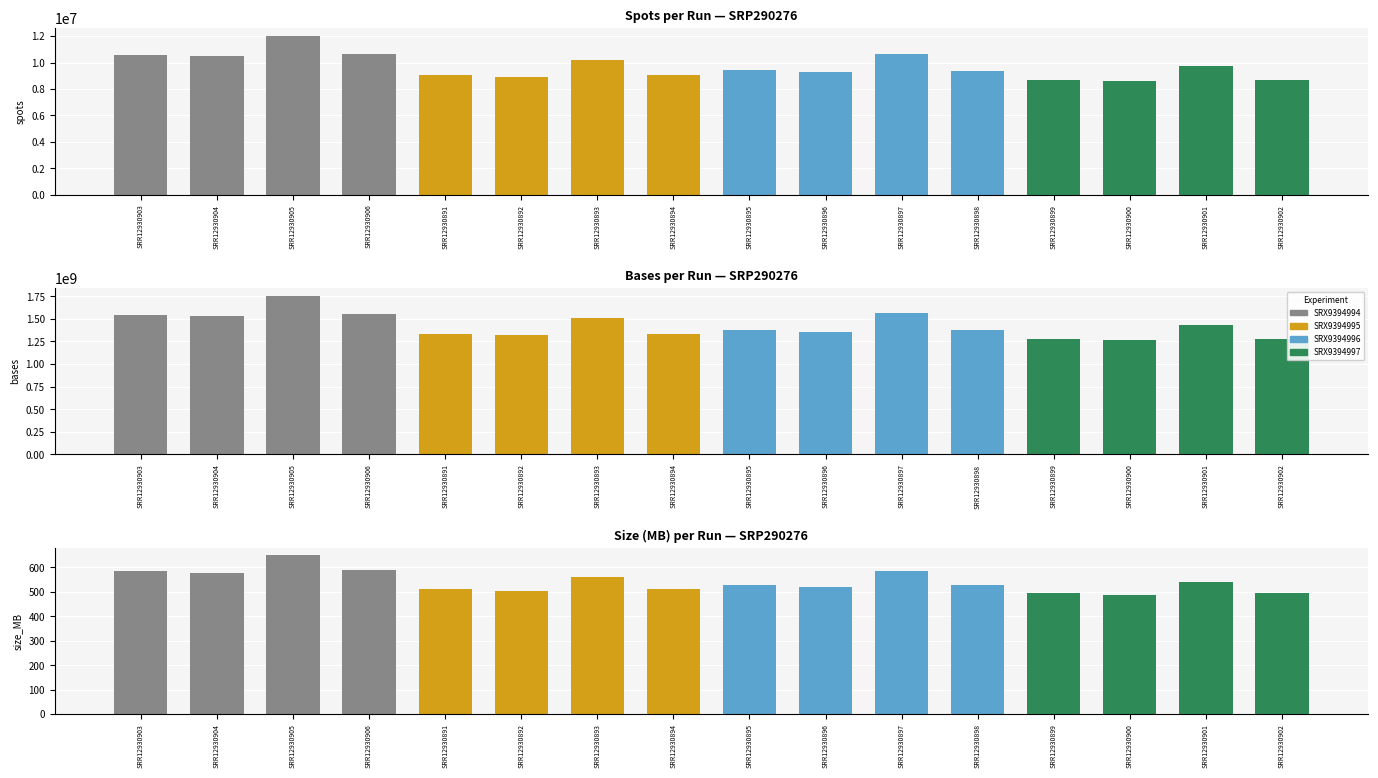

What is the difference between the second highest and minimum values in the SRX9394995 series?

8